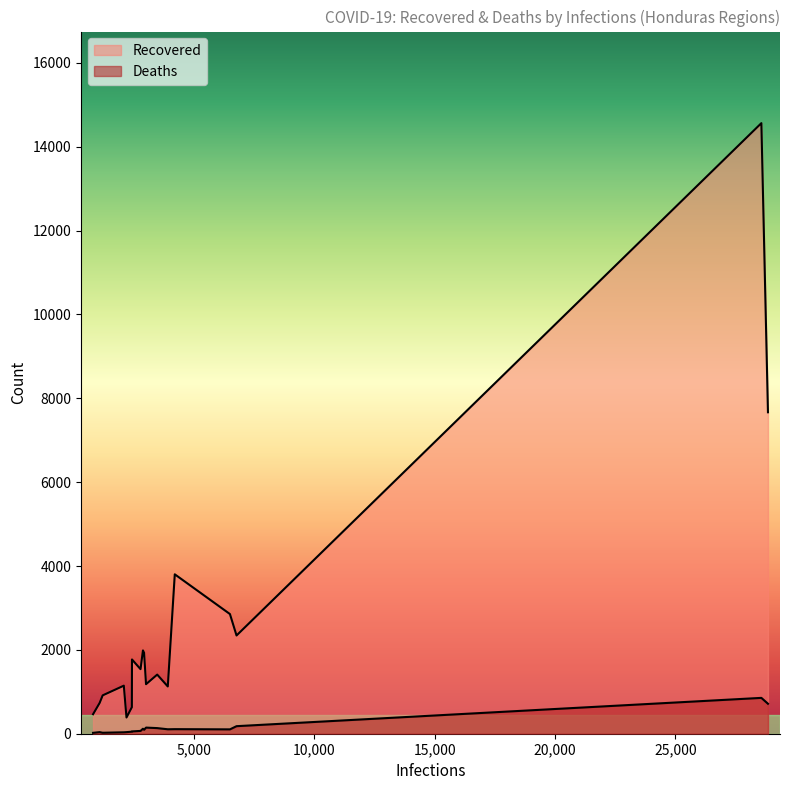

What is the difference between the second highest and second lowest values in the Recovered series?

7202